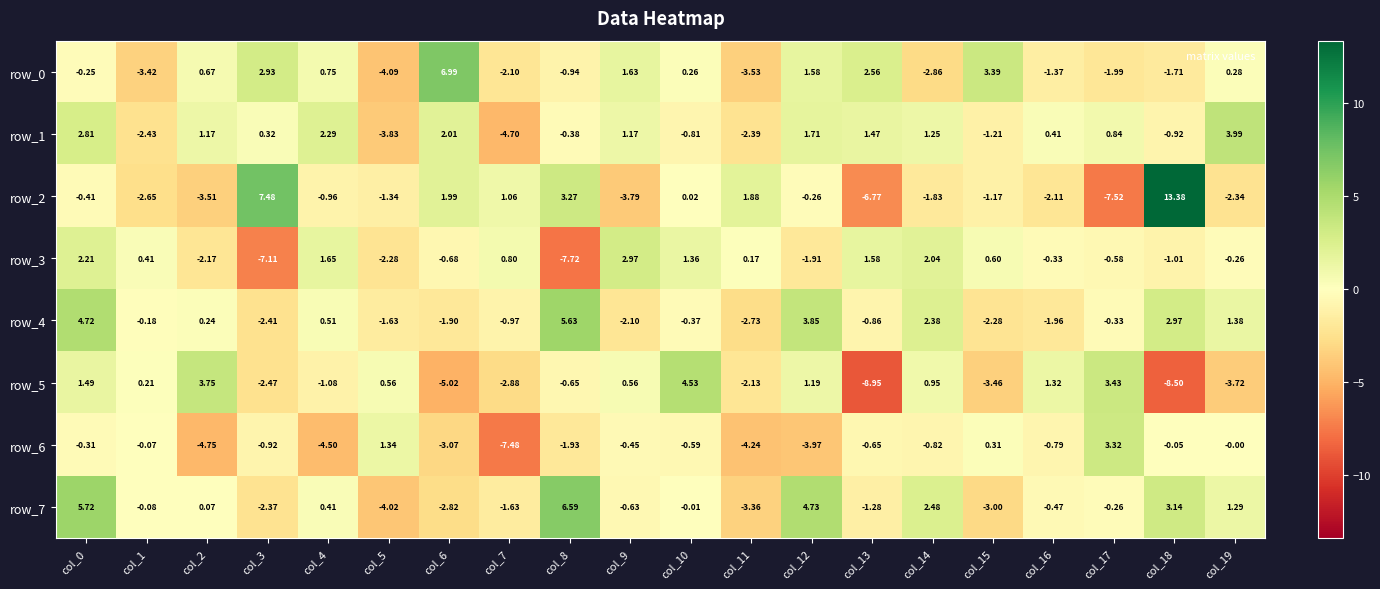

Which category has the highest value in the row_0 series?

col_6